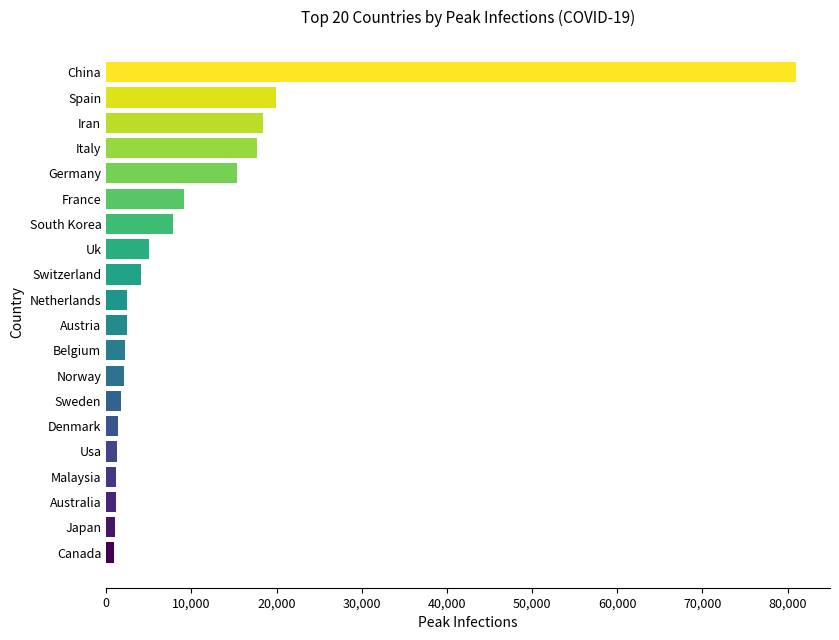

True or false: the data shows 18407 at Iran.

True